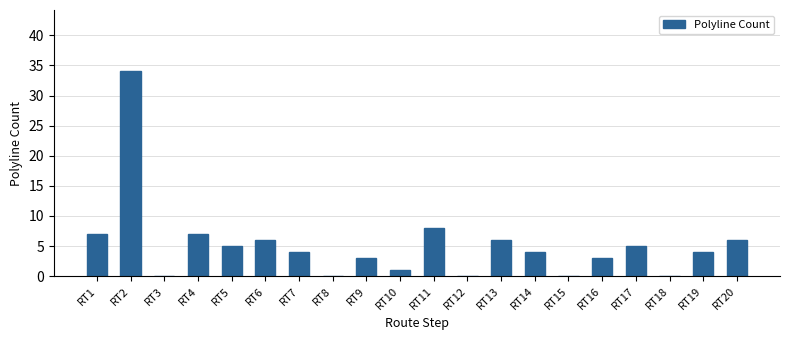

Read the value at RT10.

1